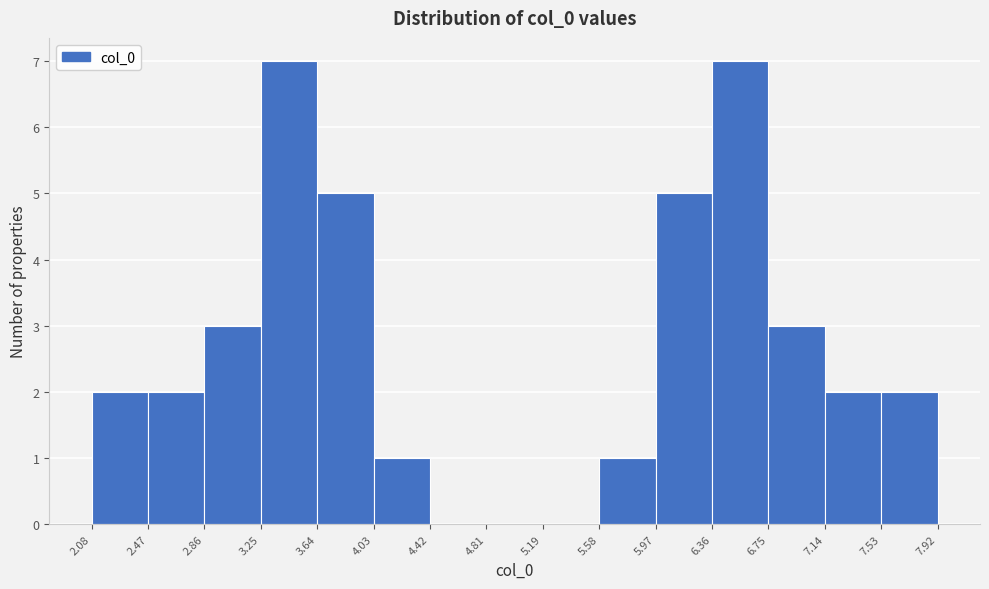

Reading left to right, list every bar in this chart as the range it spans on the x-axis followed by its height. The values are not printed on the chart, so give them approximately, as read against the axis.

2.08 to 2.47: 2
2.47 to 2.86: 2
2.86 to 3.25: 3
3.25 to 3.64: 7
3.64 to 4.03: 5
4.03 to 4.42: 1
4.42 to 4.81: 0
4.81 to 5.19: 0
5.19 to 5.58: 0
5.58 to 5.97: 1
5.97 to 6.36: 5
6.36 to 6.75: 7
6.75 to 7.14: 3
7.14 to 7.53: 2
7.53 to 7.92: 2